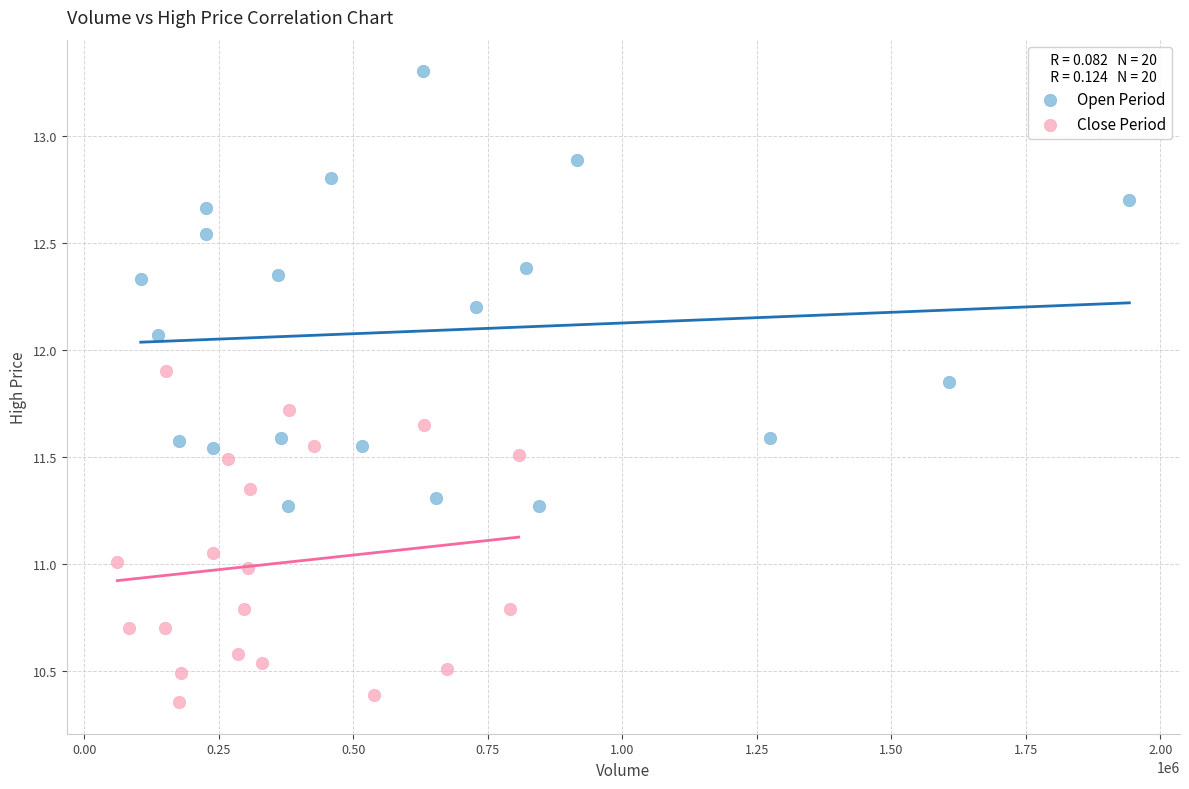

Which series has the largest Y range (max minus min)?

Open Period